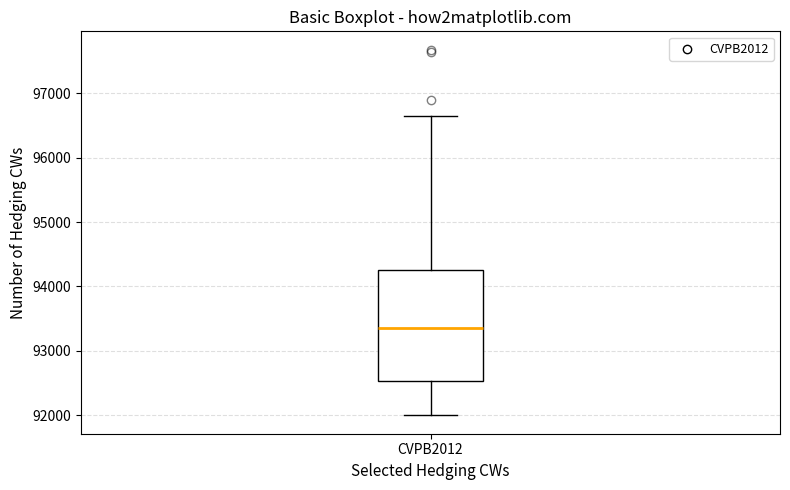

Read this box plot against the y-axis: the position of the median line, the range covered by the box, and the ends of both whiskers. The values are not printed on the chart, so give them approximately, as read against the axis.

median 93400, box 92500 to 94200, whiskers 92000 to 96600